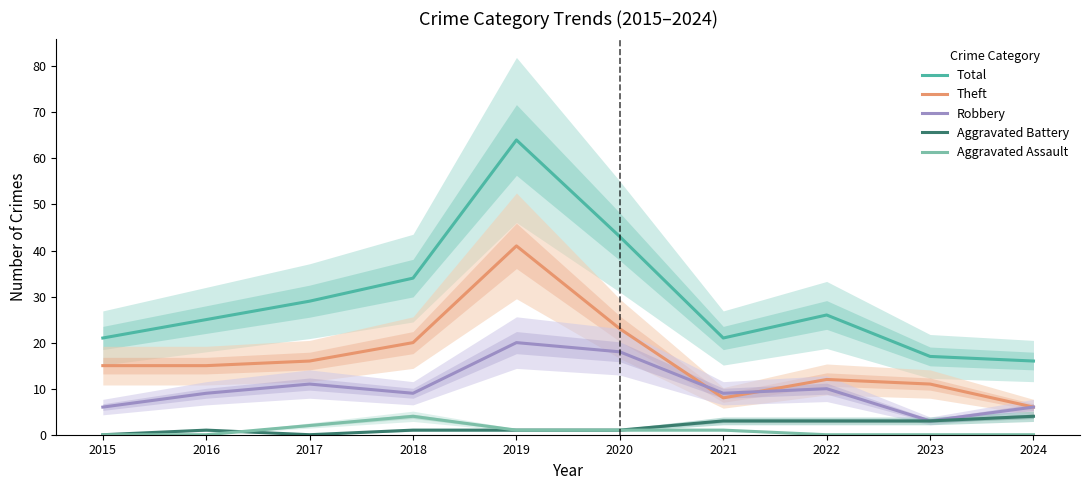

True or false: Robbery has a value of 14 at 2018.

False